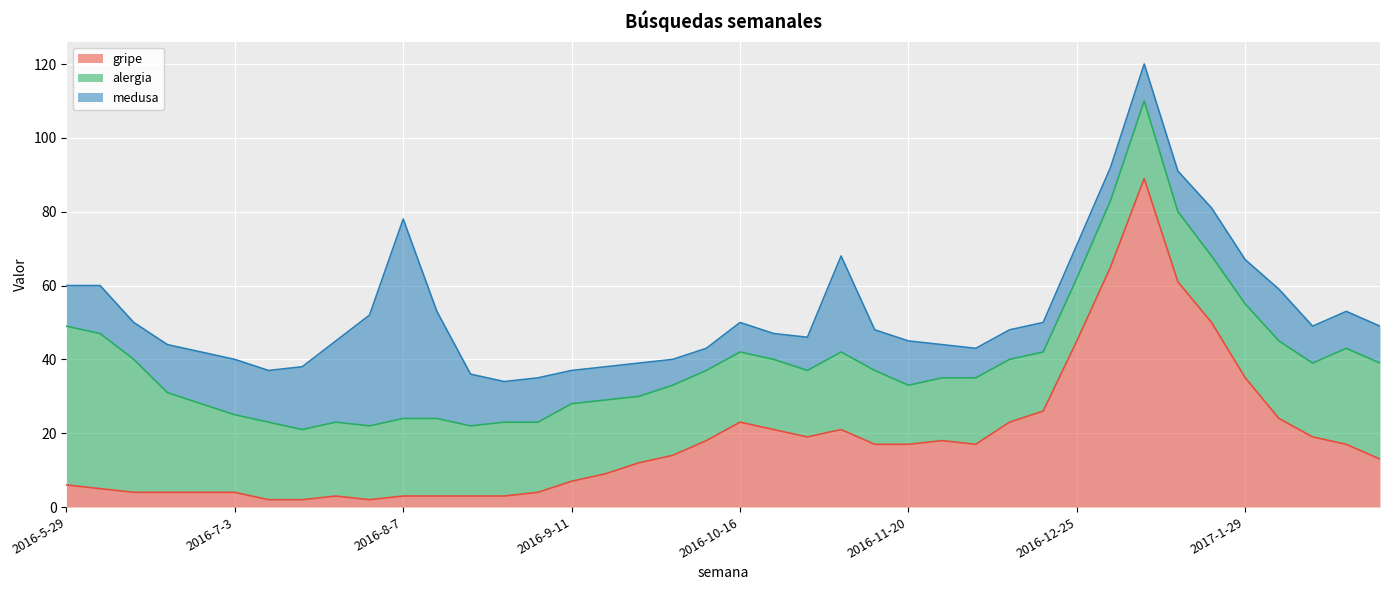

The medusa series shows 7 at 2017-2-5. True or false?

False